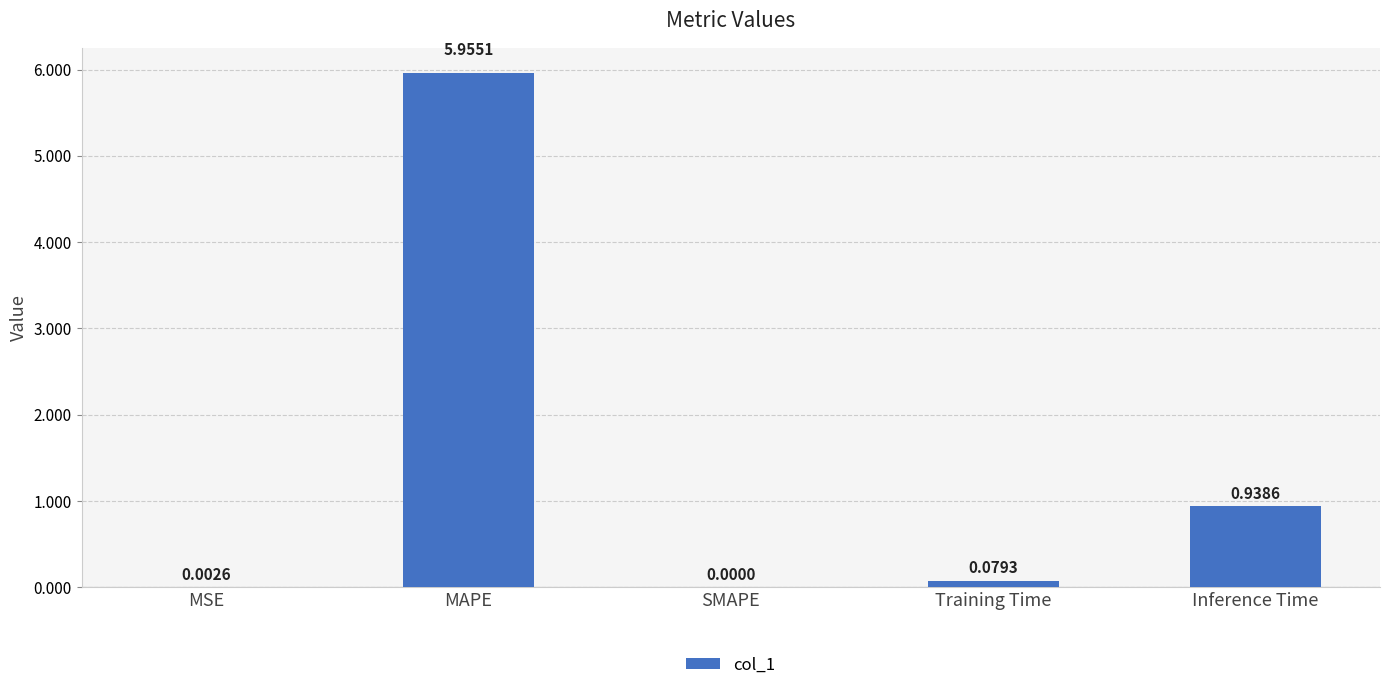

What is the sum of all values?

7.0